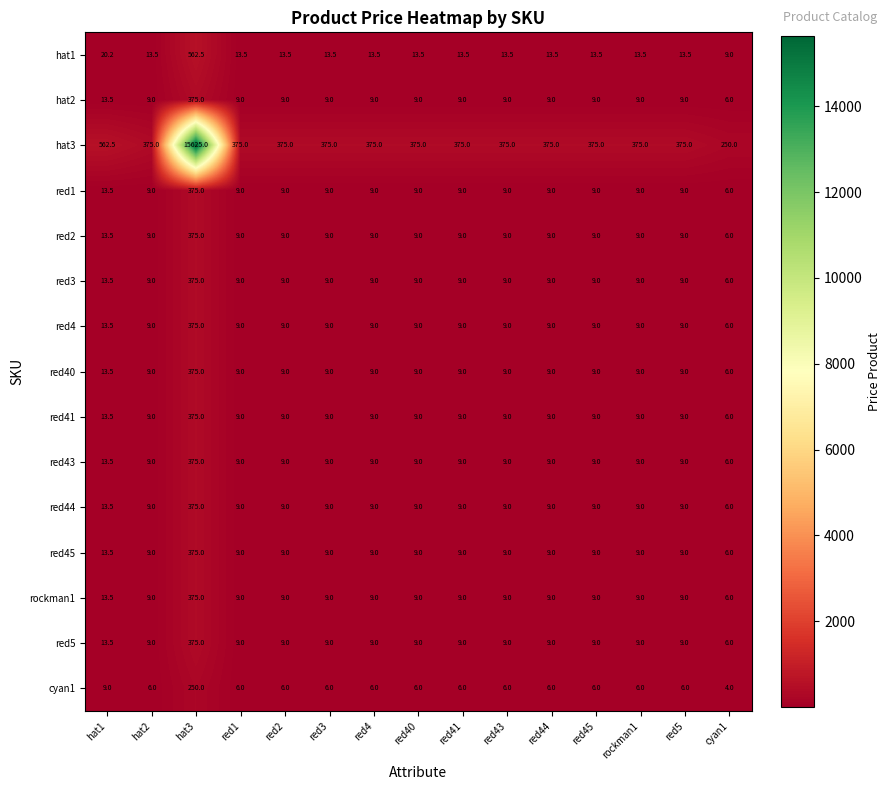

What is the average value of the hat2 series?

33.5